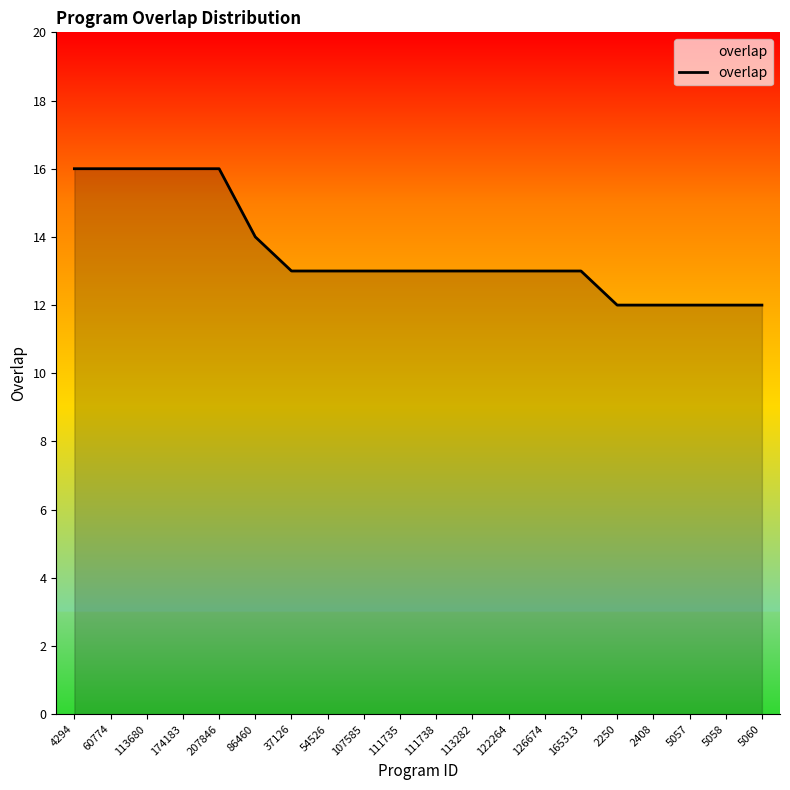

What is the maximum value shown in the chart?

16